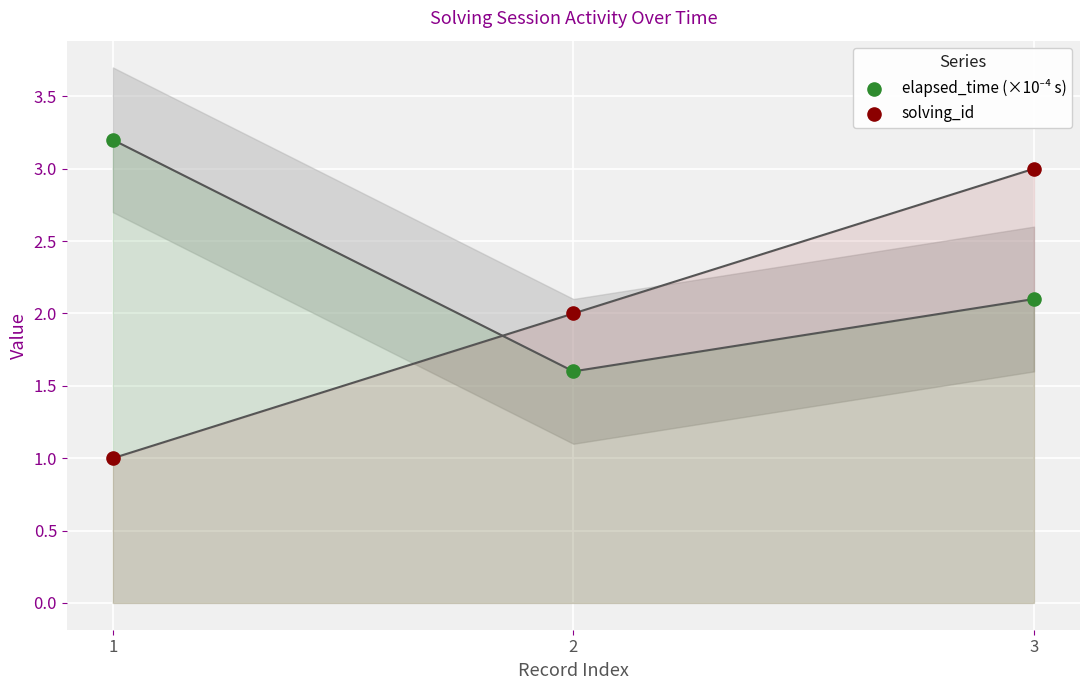

Which series has the largest Y range (max minus min)?

solving_id